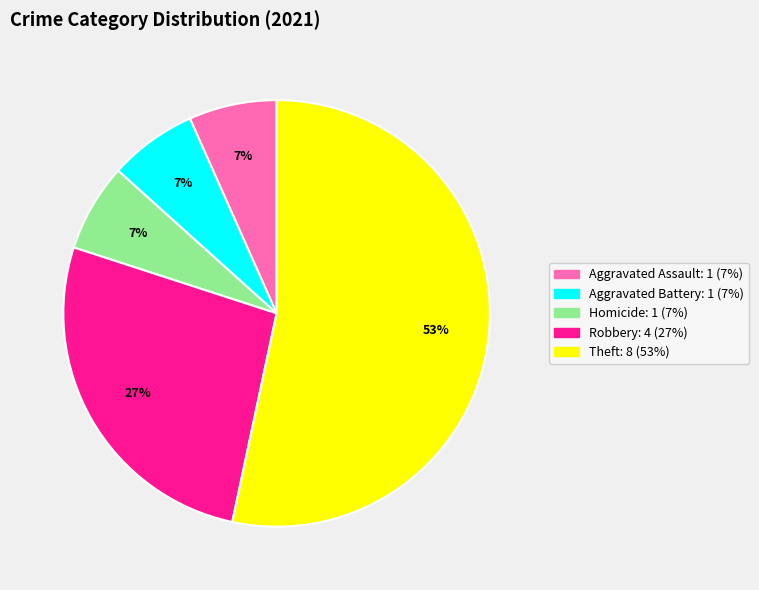

Does any single category account for the majority?

Yes